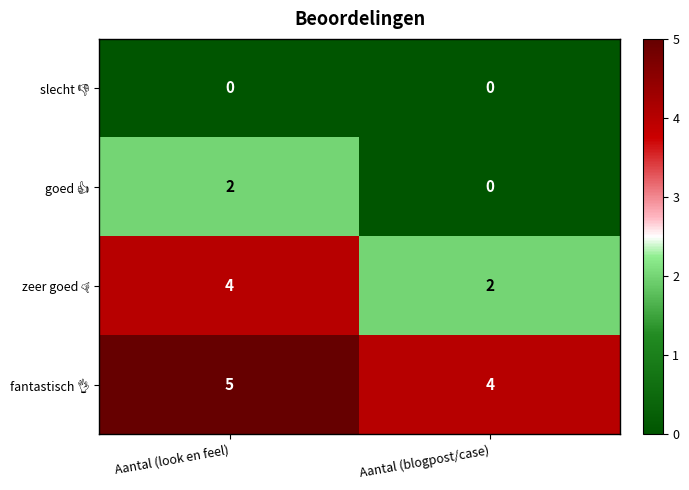

What is the difference between the highest and lowest values at Aantal (look en feel)?

5